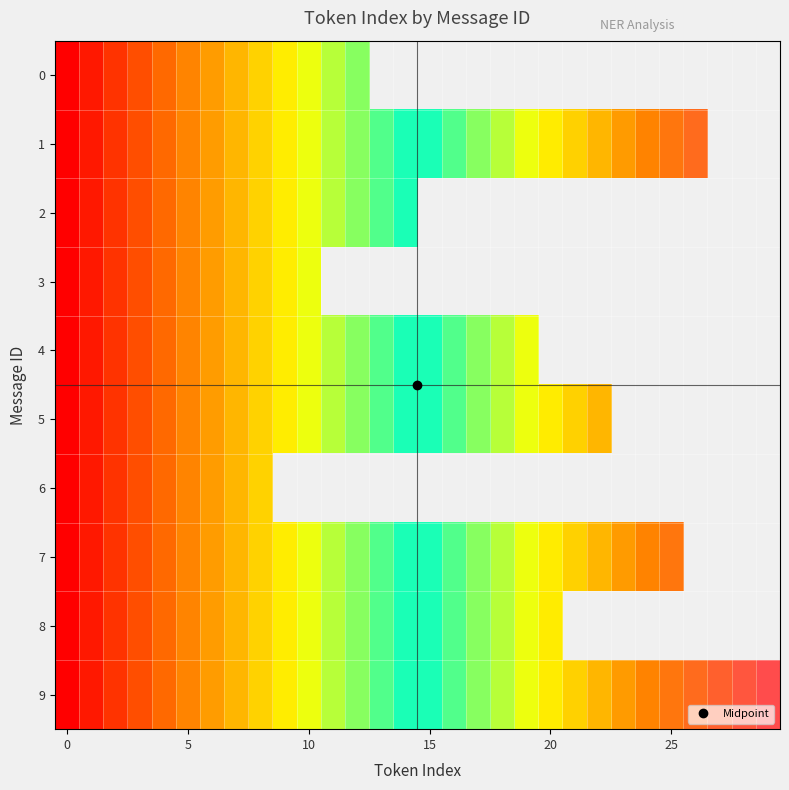

What is the difference between the maximum and minimum values in the 1 series?

26.0